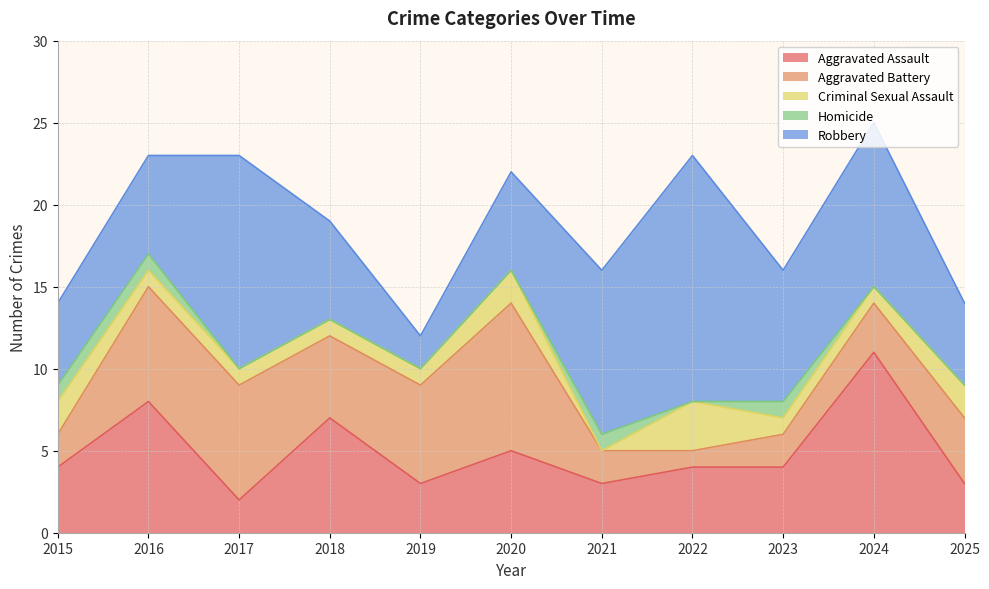

List the series in order of their peak value, lowest first.

Homicide, Criminal Sexual Assault, Aggravated Battery, Aggravated Assault, Robbery